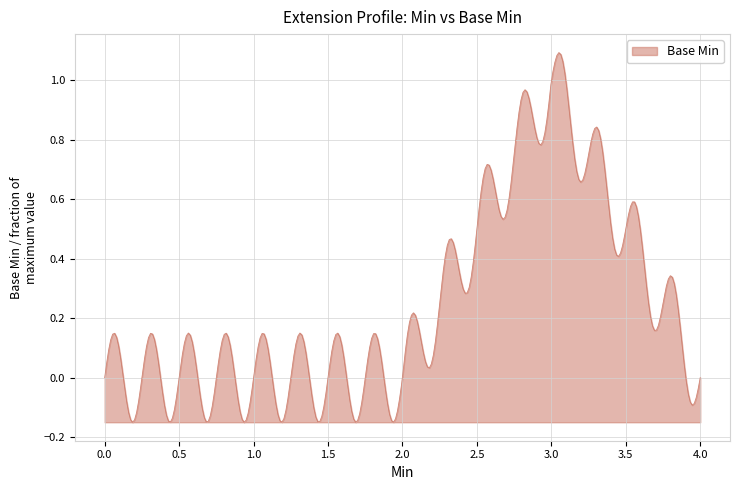

Count the number of categories in the chart.

300